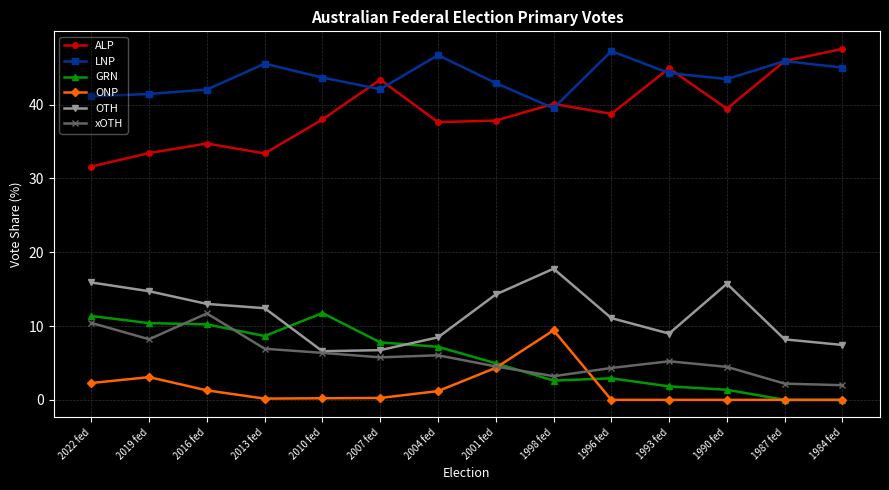

What is the difference between the highest and lowest values at 2004 fed?

45.5